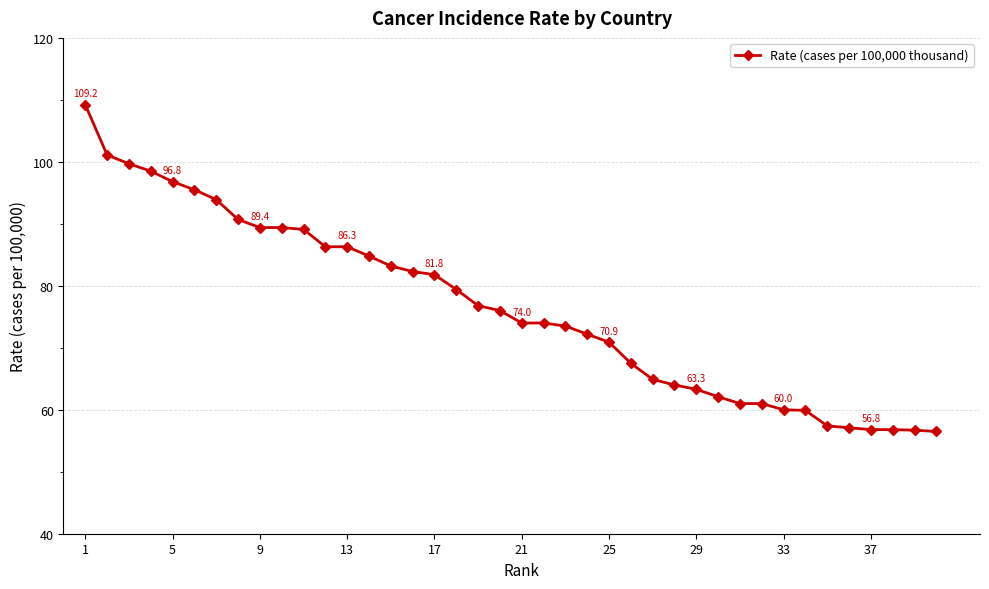

What is the value of the 7th point from the left?

93.9